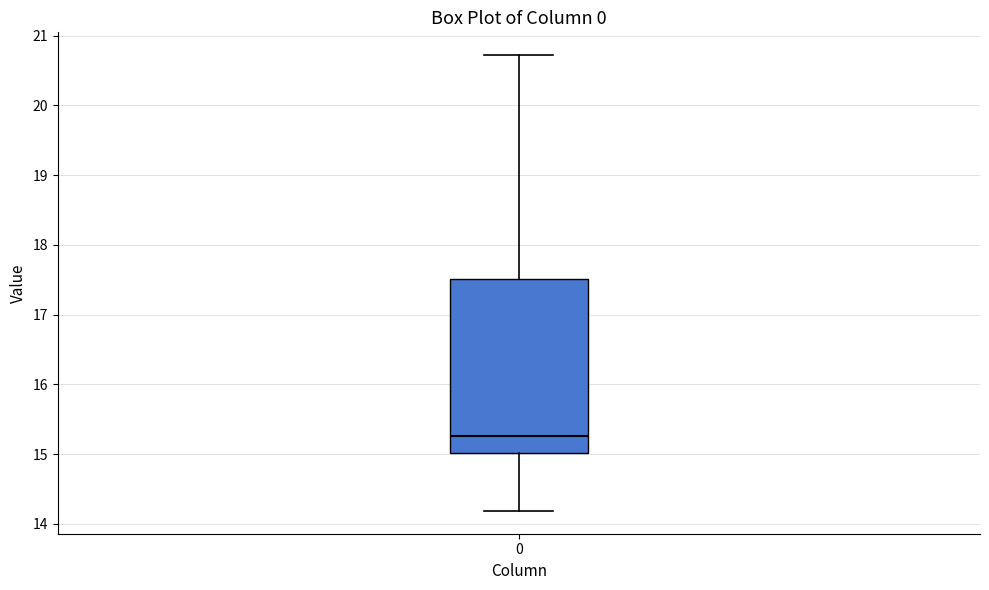

Transcribe this box plot: give where the median line is, the range the box spans, and where the two whiskers end, as read against the y-axis. The values are not printed on the chart, so give them approximately, as read against the axis.

median 15.3, box 15.0 to 17.5, whiskers 14.2 to 20.7